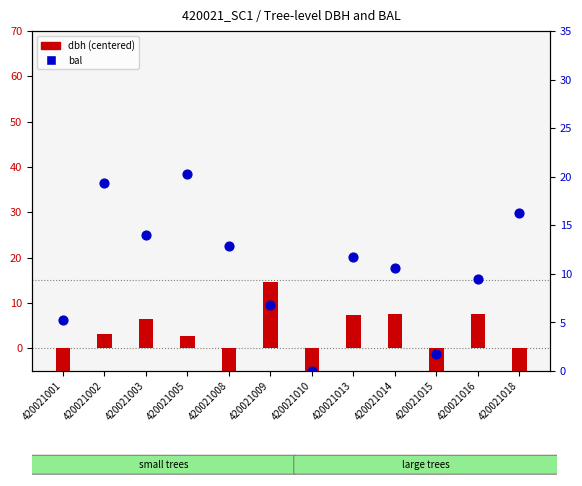

What are all the series names shown in the legend?

dbh (centered), bal